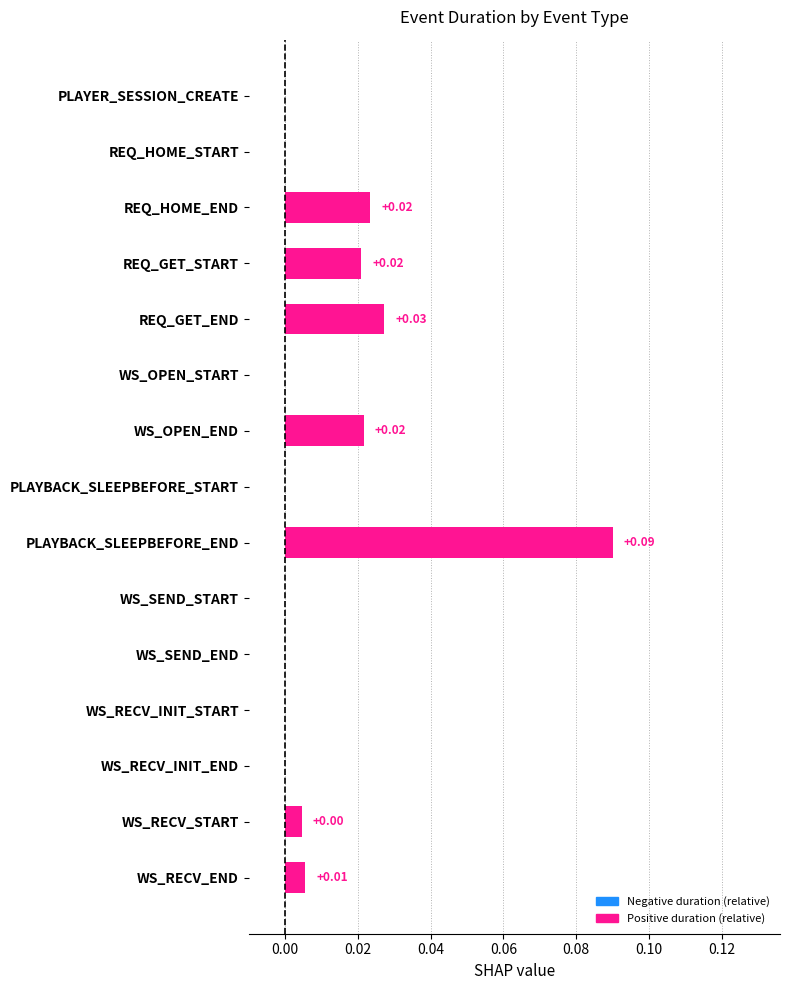

Which has a higher value, PLAYBACK_SLEEPBEFORE_END or REQ_HOME_START?

PLAYBACK_SLEEPBEFORE_END